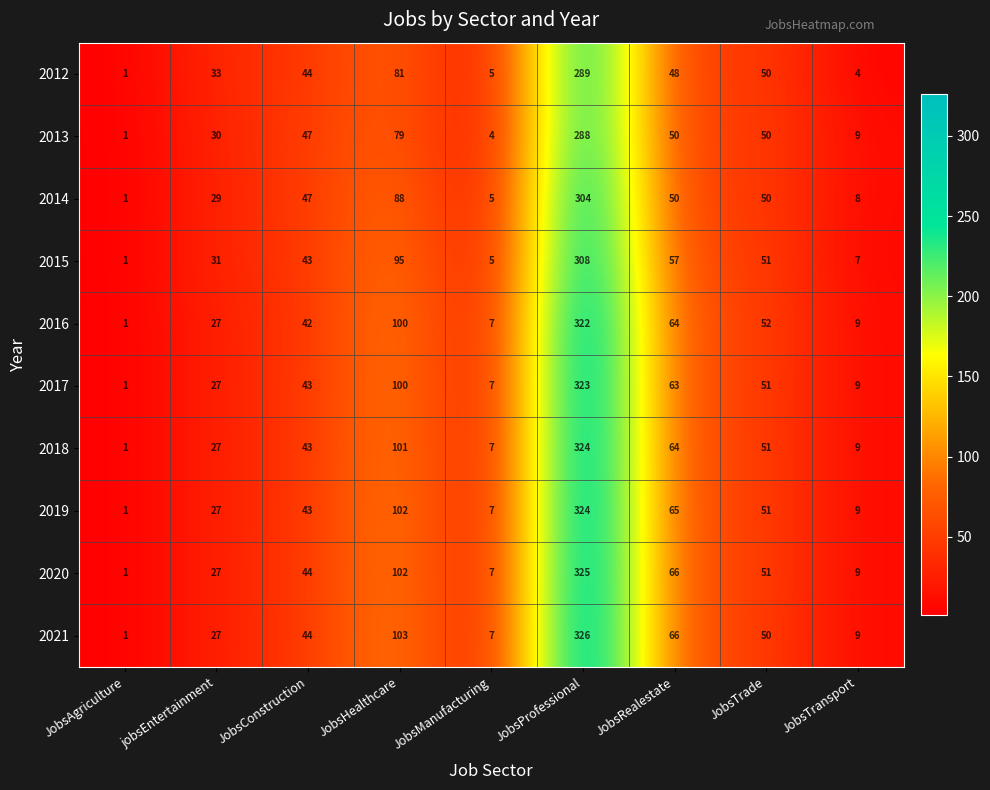

At which label is 2013 closest to 144?

JobsHealthcare